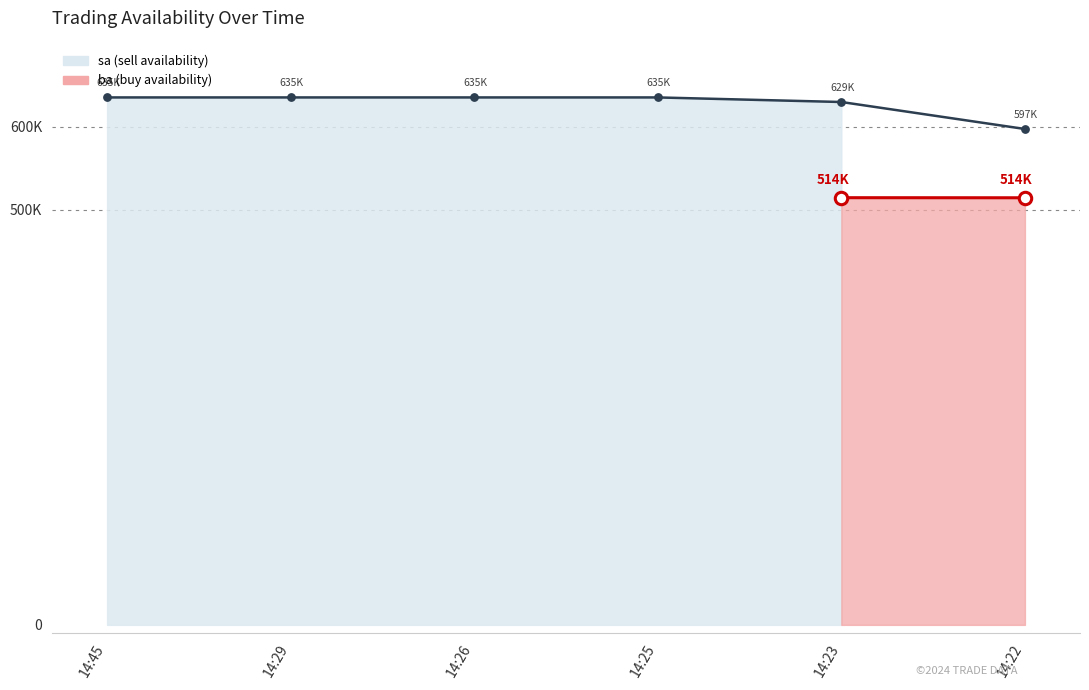

What is the change in value from 14:25 to 14:22?

-38000